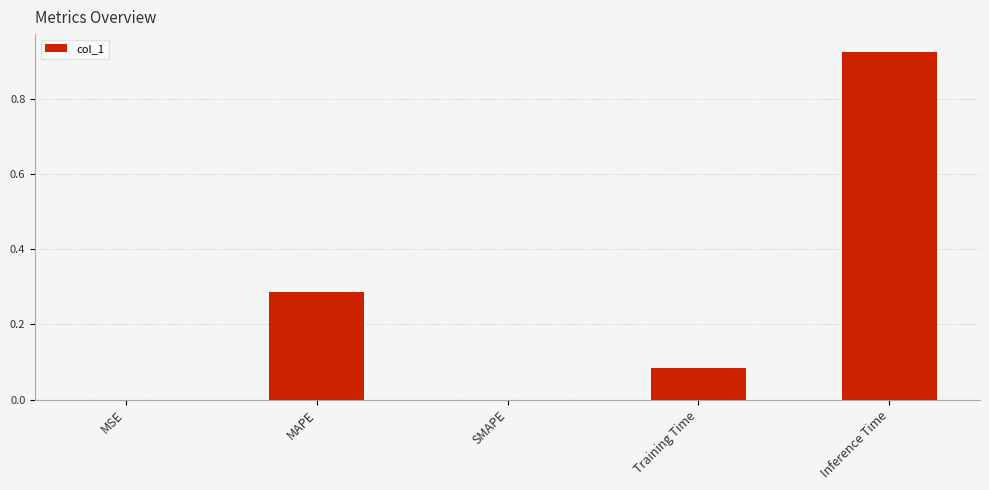

Count the number of data series in this chart.

1